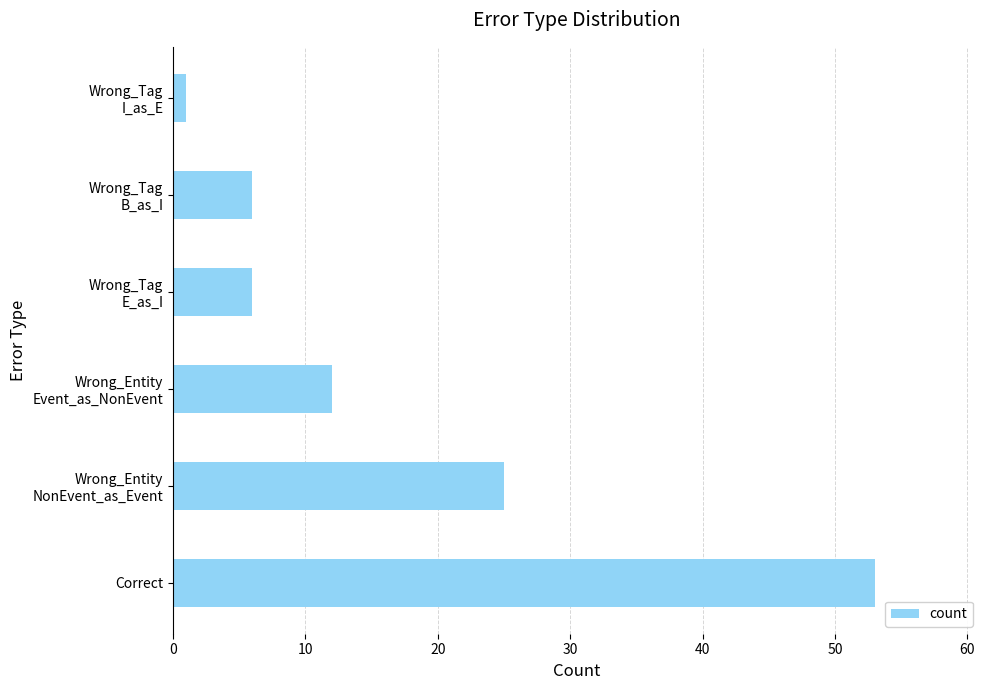

What is the greatest value displayed?

53